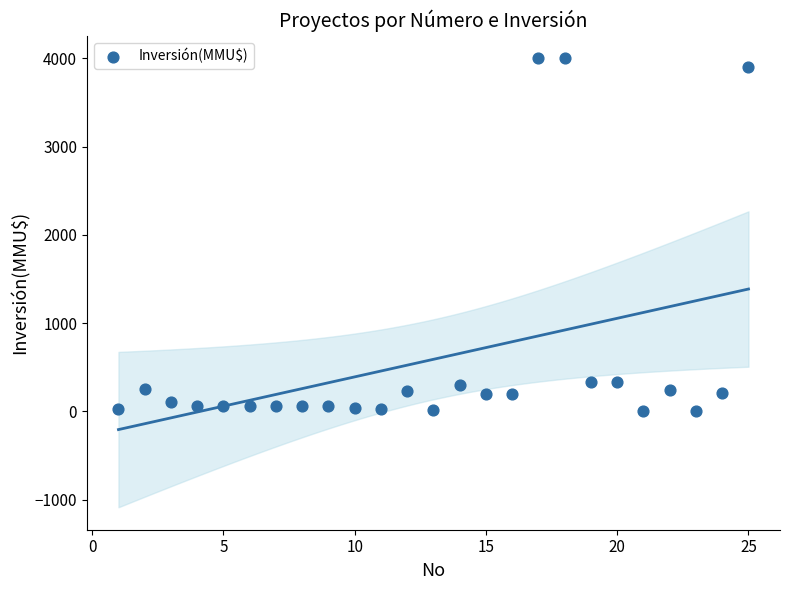

What is the range of X values (max minus min)?

24